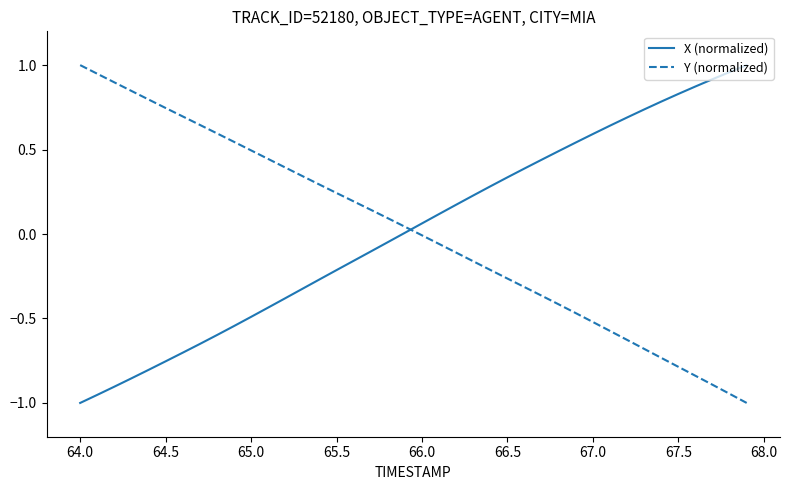

How many intersections are there between Y (normalized) and X (normalized)?

1